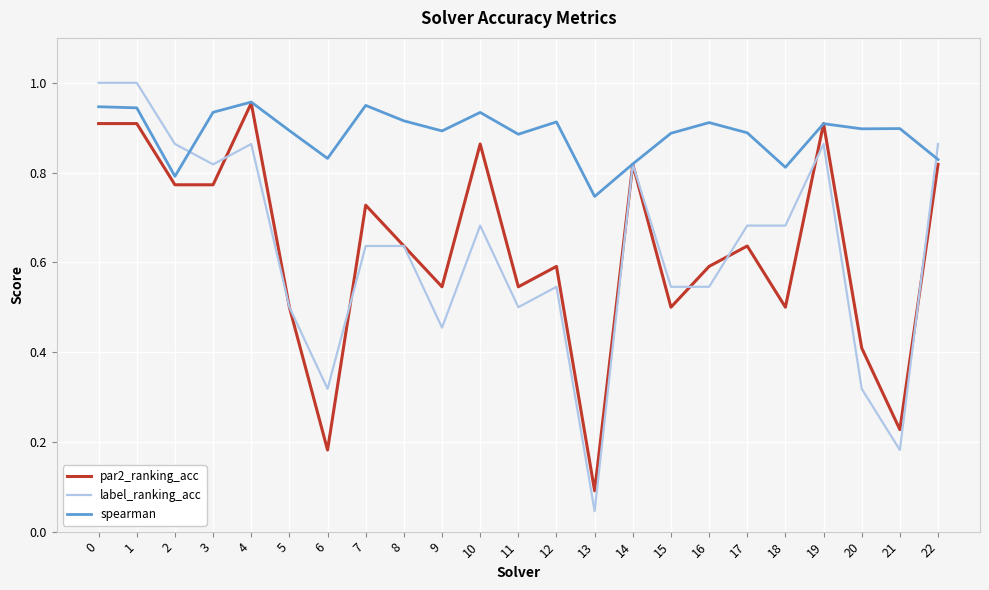

Is the value of par2_ranking_acc at 15 greater than the value of label_ranking_acc at 22?

No